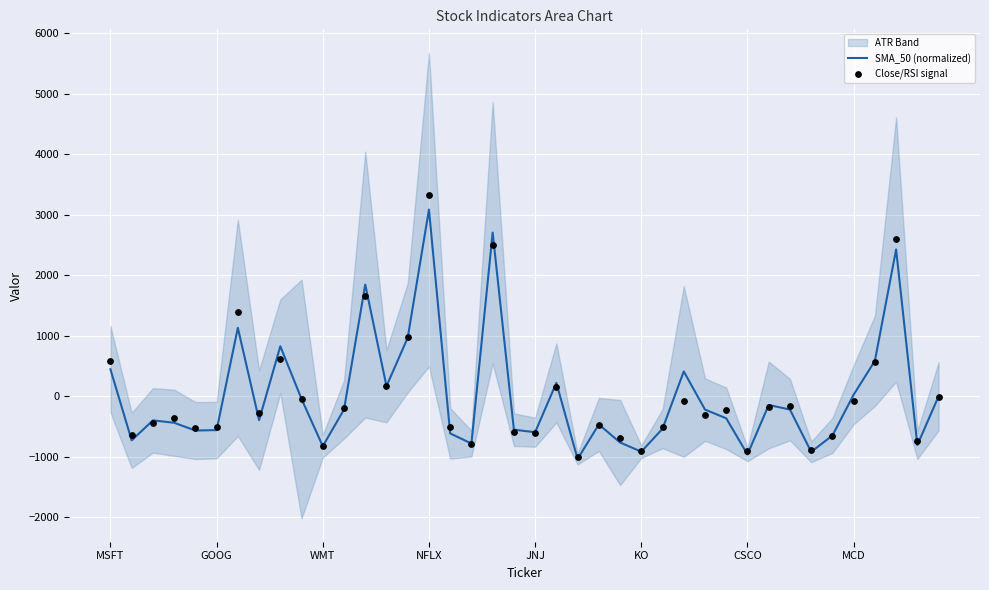

Is the value of SMA_50 (normalized) at 29 greater than the value of Close/RSI signal at 38?

Yes